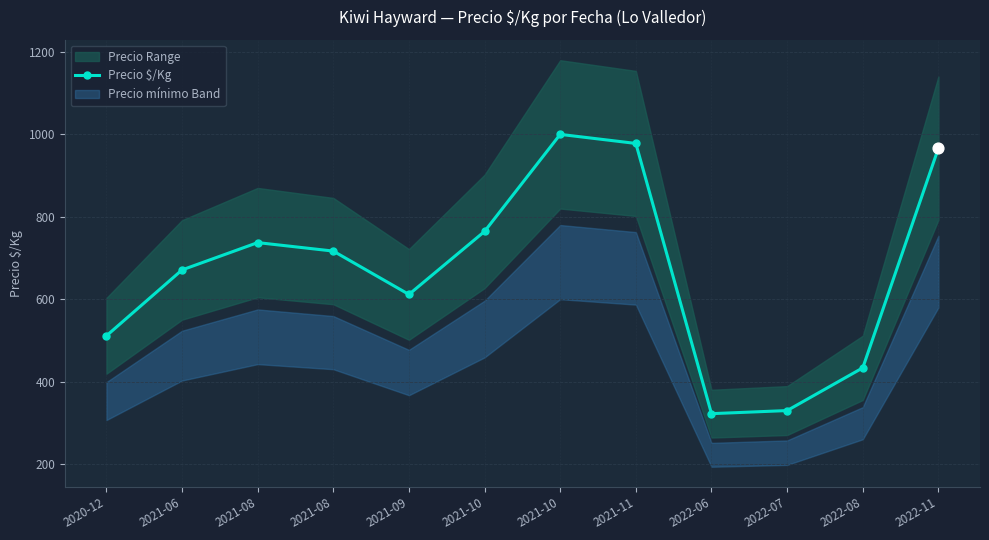

What is the ratio of the value at 2020-12 to the value at 2021-11?

0.5